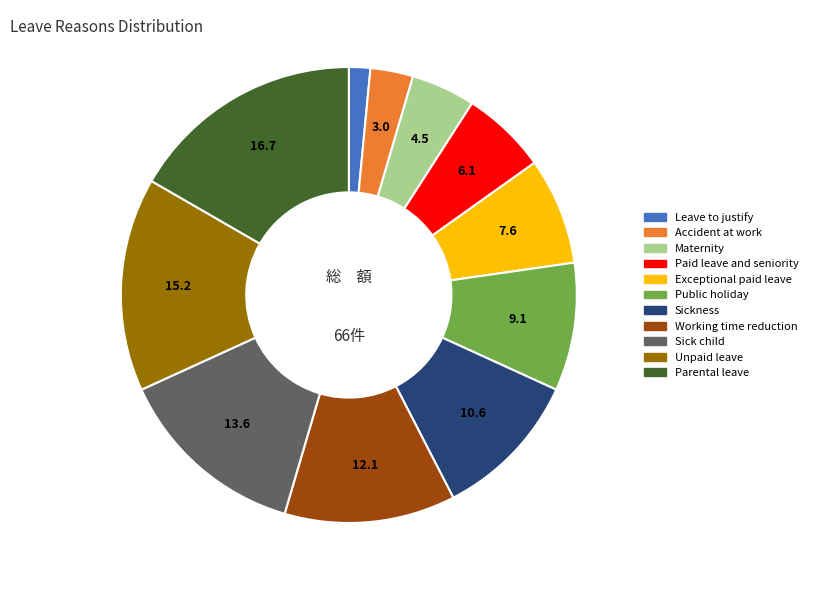

What is the largest slice in the pie chart?

Parental leave